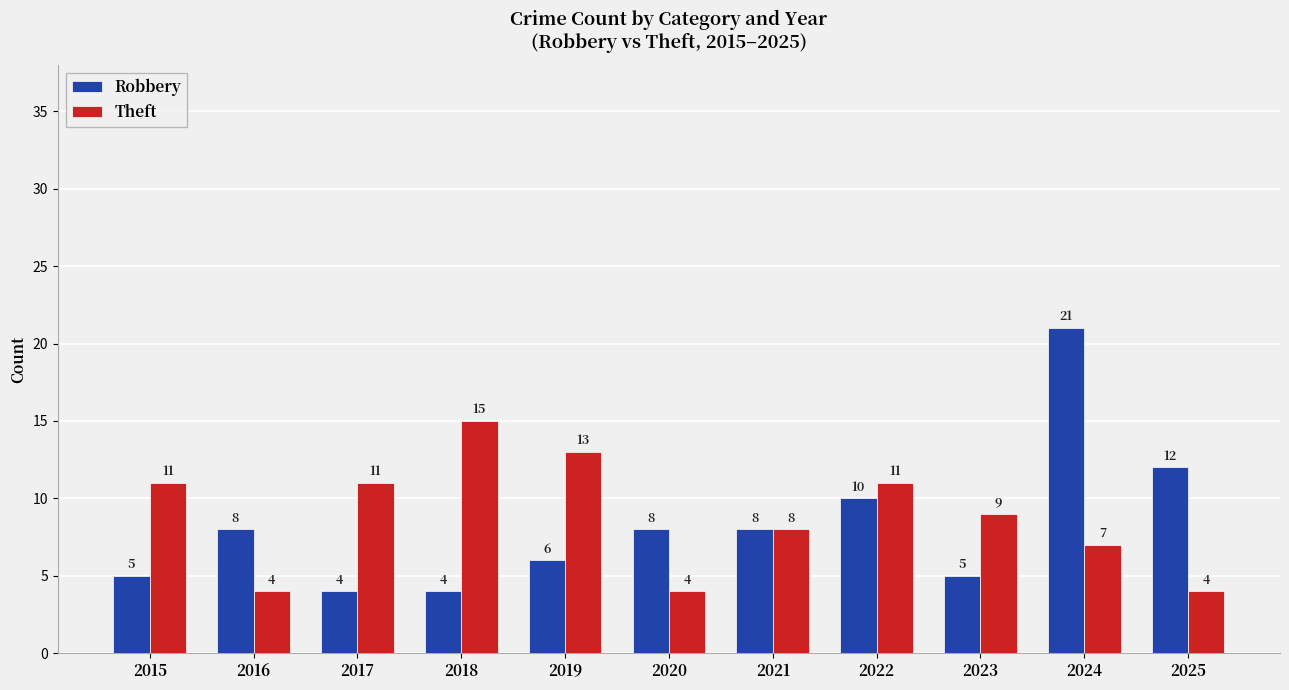

How many groups of bars are there?

11